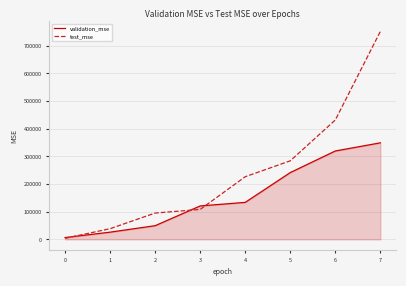

The value of validation_mse at 5 is 358509.7. True or false?

False